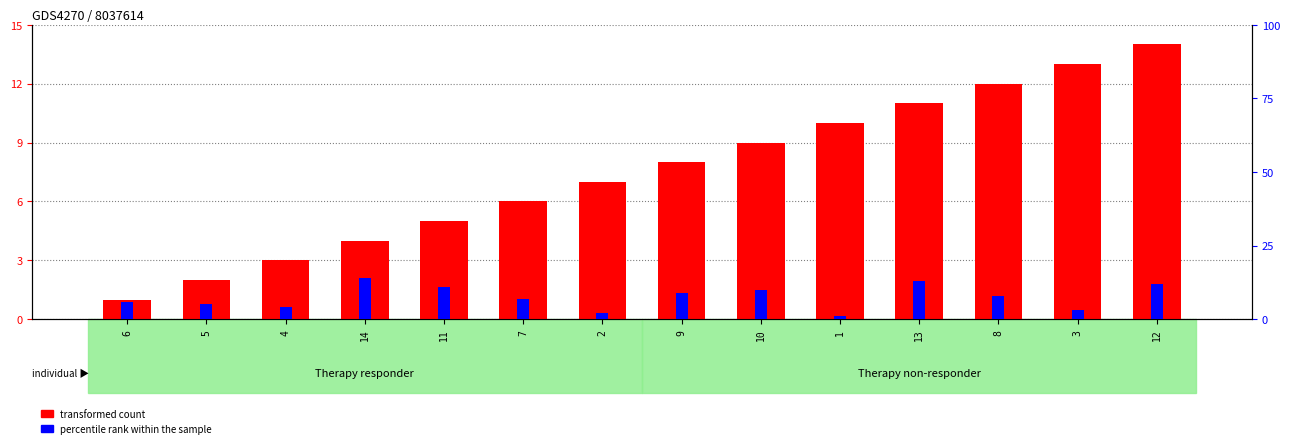

What is the average value of the percentile rank within the sample series?

8